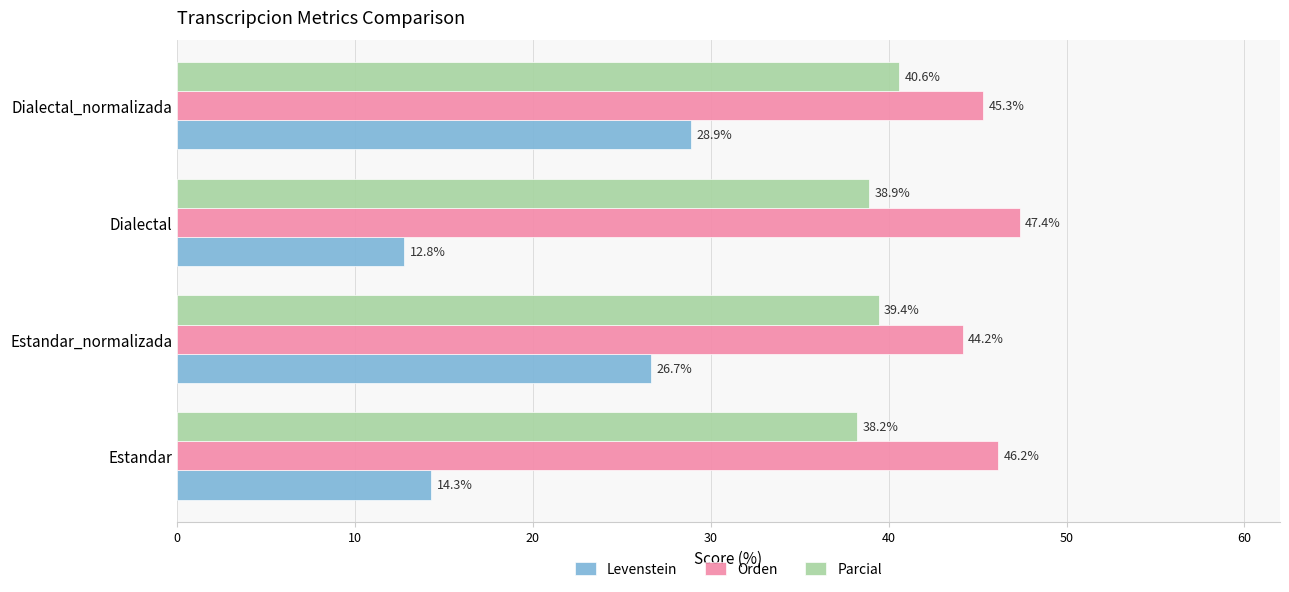

Read the Orden value at Dialectal_normalizada.

45.3